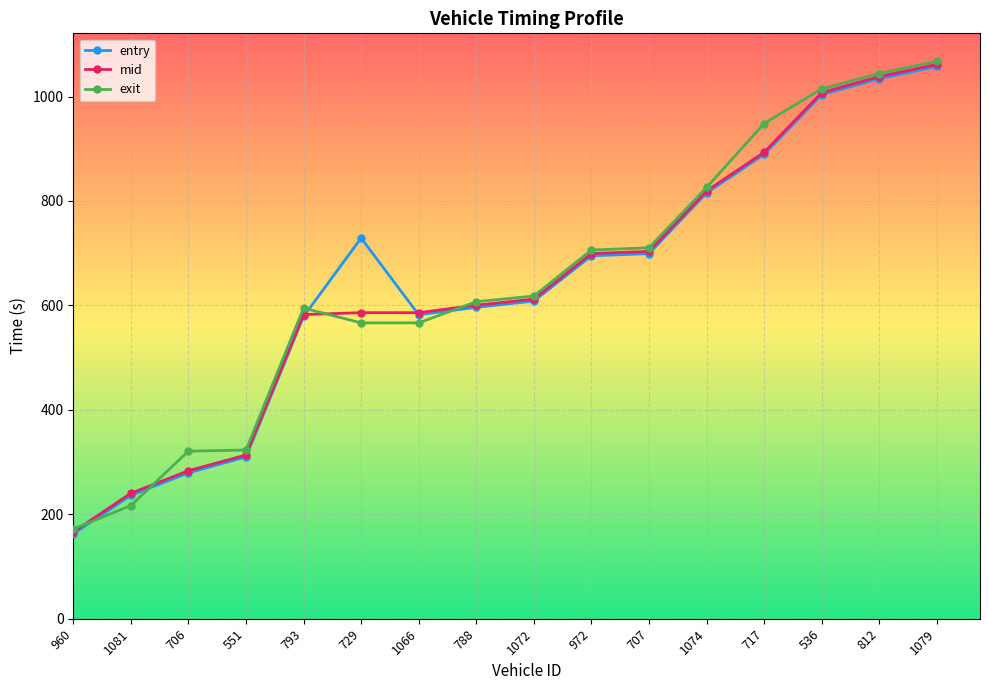

The exit series shows 1044.1 at 812. True or false?

True